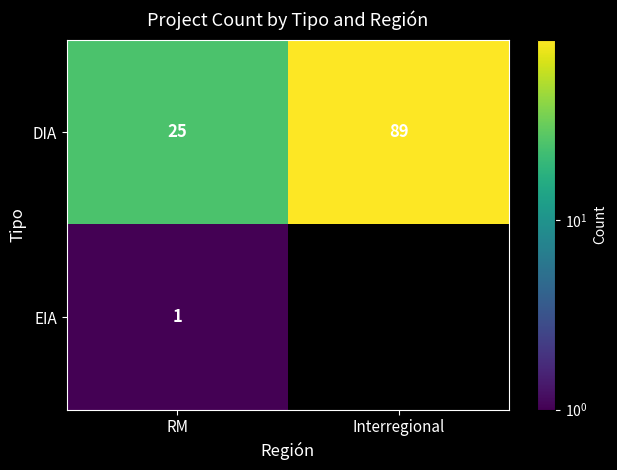

List the labels in order of DIA value, smallest first.

RM, Interregional